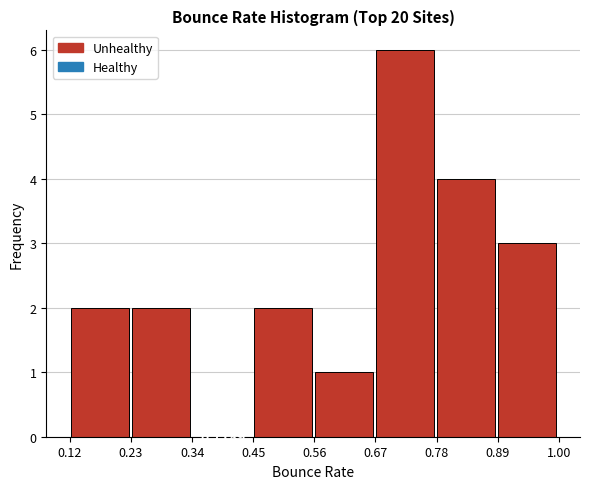

Over which range of the x-axis is the bar tallest?

0.68 to 0.78